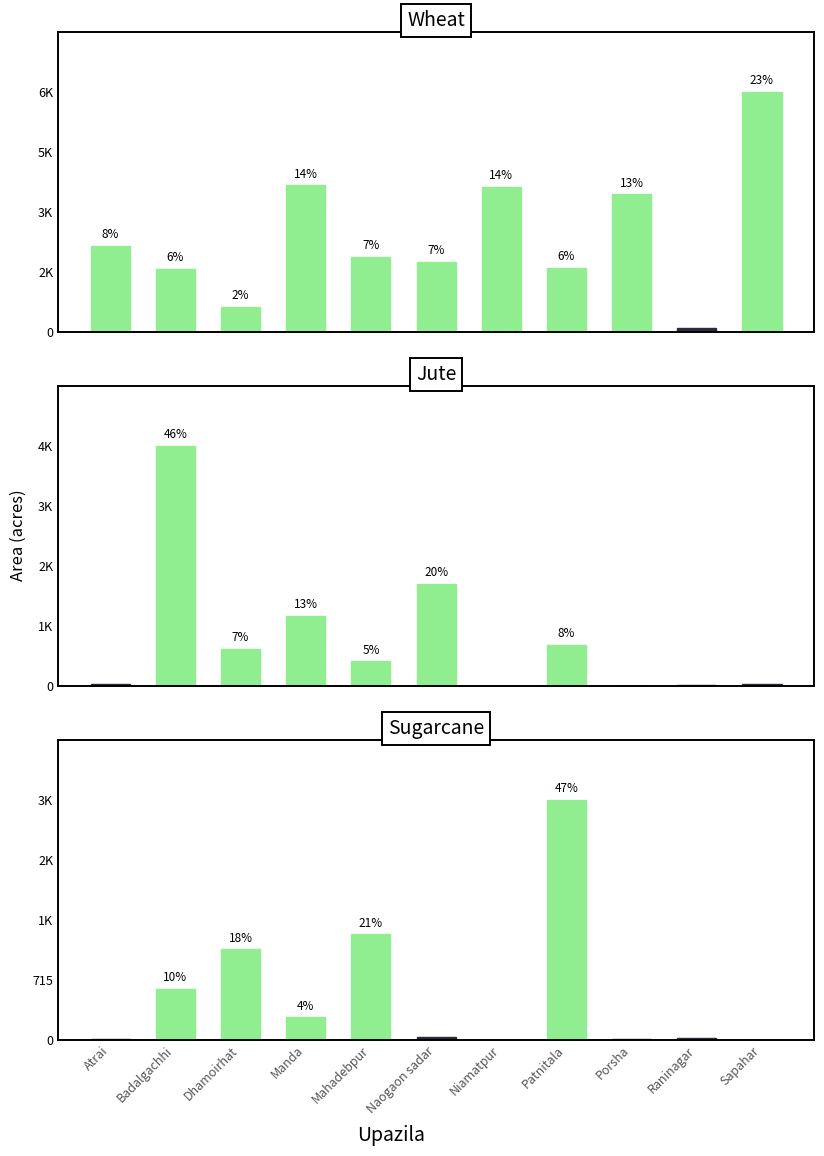

True or false: Sugarcane has a value of 358 at Manda.

False